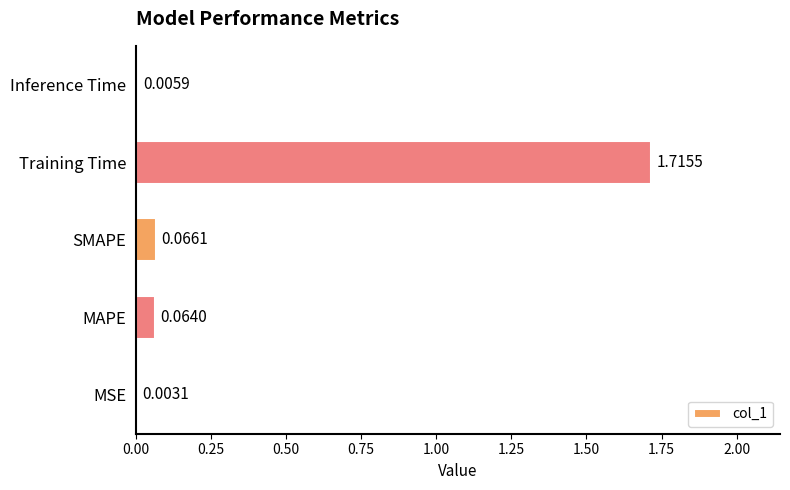

What is the change in value from MSE to SMAPE?

+0.1